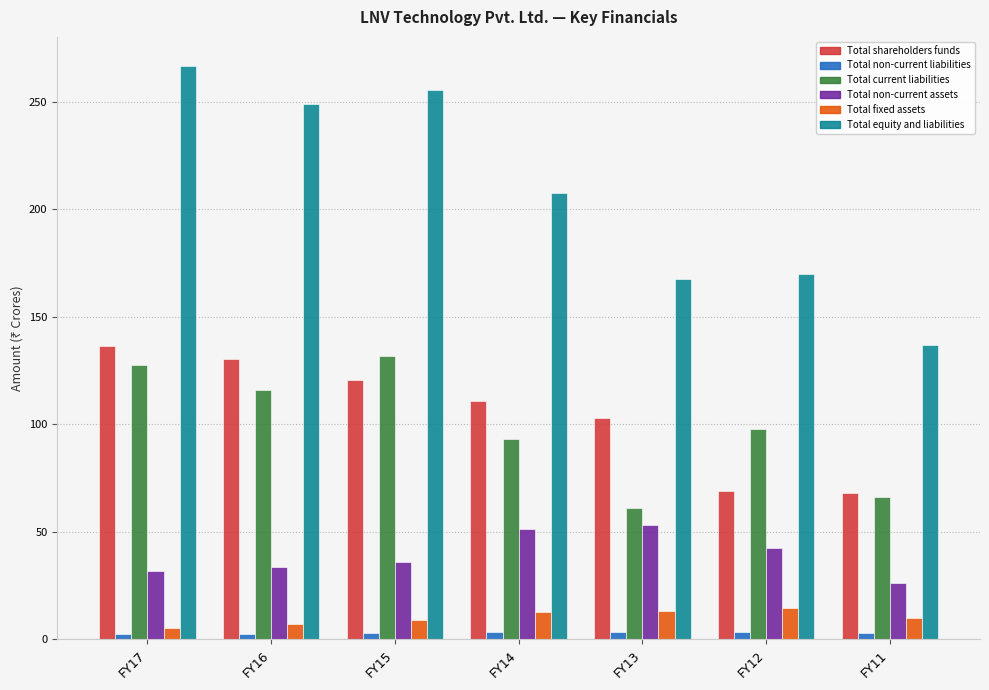

Is it true that Total shareholders funds equals 203.7 at FY16?

False